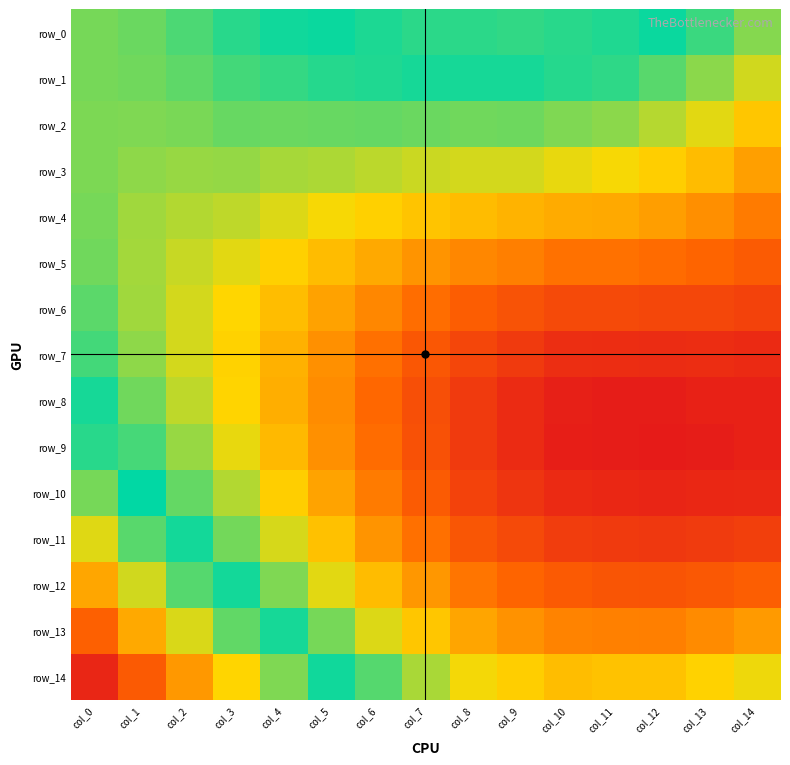

Reading right to left, list all the values displayed in this chart.

row_0: col_14=0.4	col_13=0.4	col_12=0.4	col_11=0.4	col_10=0.4	col_9=0.4	col_8=0.4	col_7=0.4	col_6=0.4	col_5=0.4	col_4=0.4	col_3=0.4	col_2=0.4	col_1=0.4	col_0=0.4
row_1: col_14=0.4	col_13=0.4	col_12=0.4	col_11=0.4	col_10=0.4	col_9=0.4	col_8=0.4	col_7=0.4	col_6=0.4	col_5=0.4	col_4=0.4	col_3=0.4	col_2=0.4	col_1=0.4	col_0=0.4
row_2: col_14=0.3	col_13=0.3	col_12=0.4	col_11=0.4	col_10=0.4	col_9=0.4	col_8=0.4	col_7=0.4	col_6=0.4	col_5=0.4	col_4=0.4	col_3=0.4	col_2=0.4	col_1=0.4	col_0=0.4
row_3: col_14=0.3	col_13=0.3	col_12=0.3	col_11=0.3	col_10=0.3	col_9=0.4	col_8=0.4	col_7=0.4	col_6=0.4	col_5=0.4	col_4=0.4	col_3=0.4	col_2=0.4	col_1=0.4	col_0=0.4
row_4: col_14=0.3	col_13=0.3	col_12=0.3	col_11=0.3	col_10=0.3	col_9=0.3	col_8=0.3	col_7=0.3	col_6=0.3	col_5=0.3	col_4=0.4	col_3=0.4	col_2=0.4	col_1=0.4	col_0=0.4
row_5: col_14=0.3	col_13=0.3	col_12=0.3	col_11=0.3	col_10=0.3	col_9=0.3	col_8=0.3	col_7=0.3	col_6=0.3	col_5=0.3	col_4=0.3	col_3=0.3	col_2=0.4	col_1=0.4	col_0=0.4
row_6: col_14=0.3	col_13=0.3	col_12=0.3	col_11=0.3	col_10=0.3	col_9=0.3	col_8=0.3	col_7=0.3	col_6=0.3	col_5=0.3	col_4=0.3	col_3=0.3	col_2=0.4	col_1=0.4	col_0=0.4
row_7: col_14=0.3	col_13=0.3	col_12=0.3	col_11=0.3	col_10=0.3	col_9=0.3	col_8=0.3	col_7=0.3	col_6=0.3	col_5=0.3	col_4=0.3	col_3=0.3	col_2=0.4	col_1=0.4	col_0=0.4
row_8: col_14=0.2	col_13=0.2	col_12=0.2	col_11=0.2	col_10=0.2	col_9=0.3	col_8=0.3	col_7=0.3	col_6=0.3	col_5=0.3	col_4=0.3	col_3=0.3	col_2=0.4	col_1=0.4	col_0=0.4
row_9: col_14=0.2	col_13=0.2	col_12=0.2	col_11=0.2	col_10=0.2	col_9=0.3	col_8=0.3	col_7=0.3	col_6=0.3	col_5=0.3	col_4=0.3	col_3=0.3	col_2=0.4	col_1=0.4	col_0=0.4
row_10: col_14=0.3	col_13=0.3	col_12=0.2	col_11=0.2	col_10=0.3	col_9=0.3	col_8=0.3	col_7=0.3	col_6=0.3	col_5=0.3	col_4=0.3	col_3=0.4	col_2=0.4	col_1=0.4	col_0=0.4
row_11: col_14=0.3	col_13=0.3	col_12=0.3	col_11=0.3	col_10=0.3	col_9=0.3	col_8=0.3	col_7=0.3	col_6=0.3	col_5=0.3	col_4=0.4	col_3=0.4	col_2=0.4	col_1=0.4	col_0=0.4
row_12: col_14=0.3	col_13=0.3	col_12=0.3	col_11=0.3	col_10=0.3	col_9=0.3	col_8=0.3	col_7=0.3	col_6=0.3	col_5=0.3	col_4=0.4	col_3=0.4	col_2=0.4	col_1=0.4	col_0=0.5
row_13: col_14=0.3	col_13=0.3	col_12=0.3	col_11=0.3	col_10=0.3	col_9=0.3	col_8=0.3	col_7=0.3	col_6=0.4	col_5=0.4	col_4=0.4	col_3=0.4	col_2=0.4	col_1=0.5	col_0=0.5
row_14: col_14=0.3	col_13=0.3	col_12=0.3	col_11=0.3	col_10=0.3	col_9=0.3	col_8=0.3	col_7=0.4	col_6=0.4	col_5=0.4	col_4=0.4	col_3=0.4	col_2=0.5	col_1=0.5	col_0=0.5